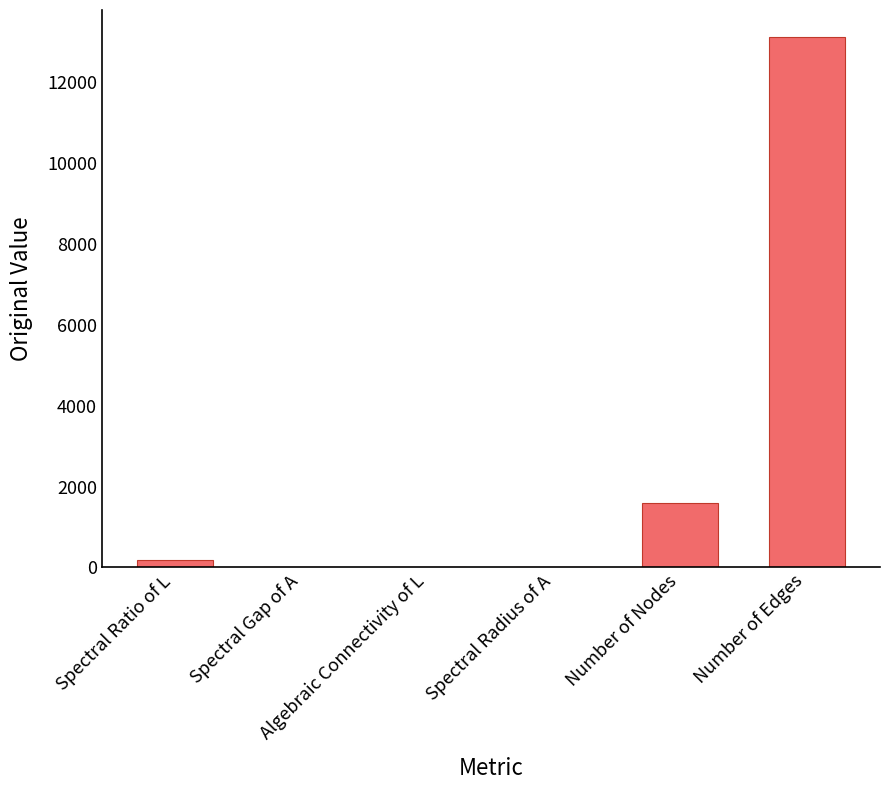

What is the sum of all values?

14937.4